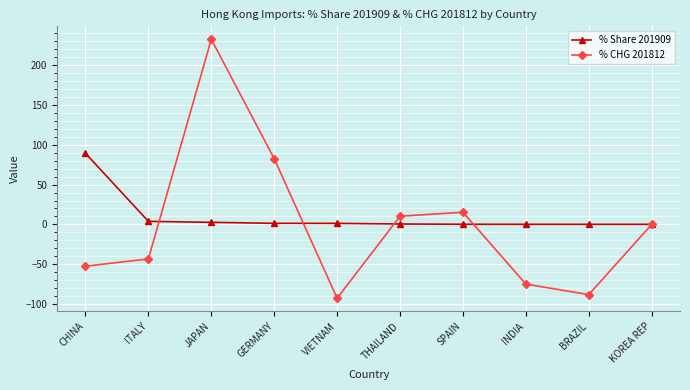

In % CHG 201812, how many points are higher than both neighbors (excluding endpoints)?

2